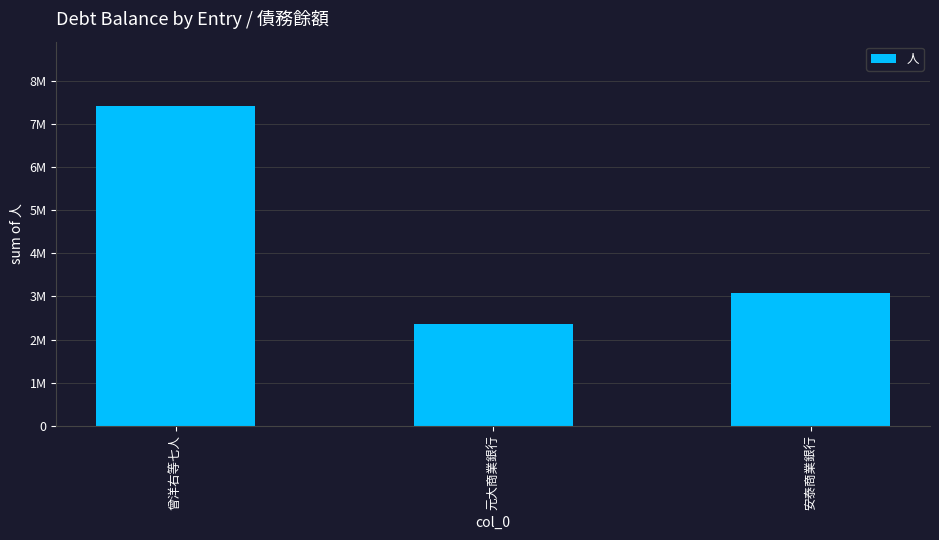

What is the difference between the values at 元大商業銀行 and 曾洋右等七人?

5056454